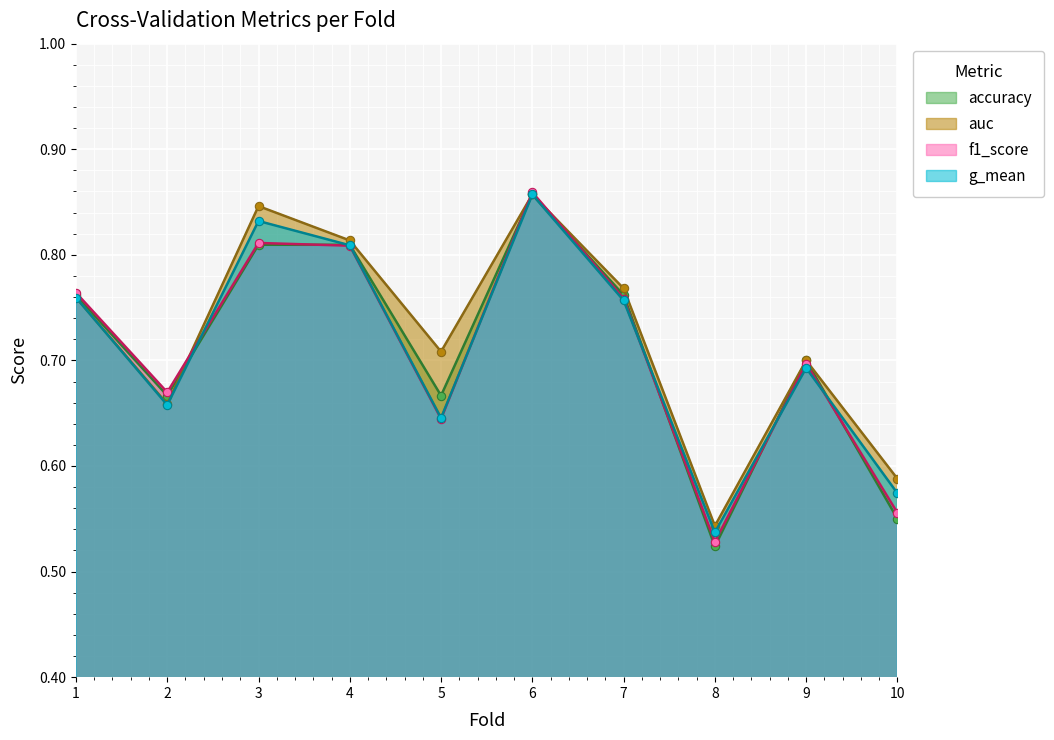

What is the smallest value displayed?

0.5